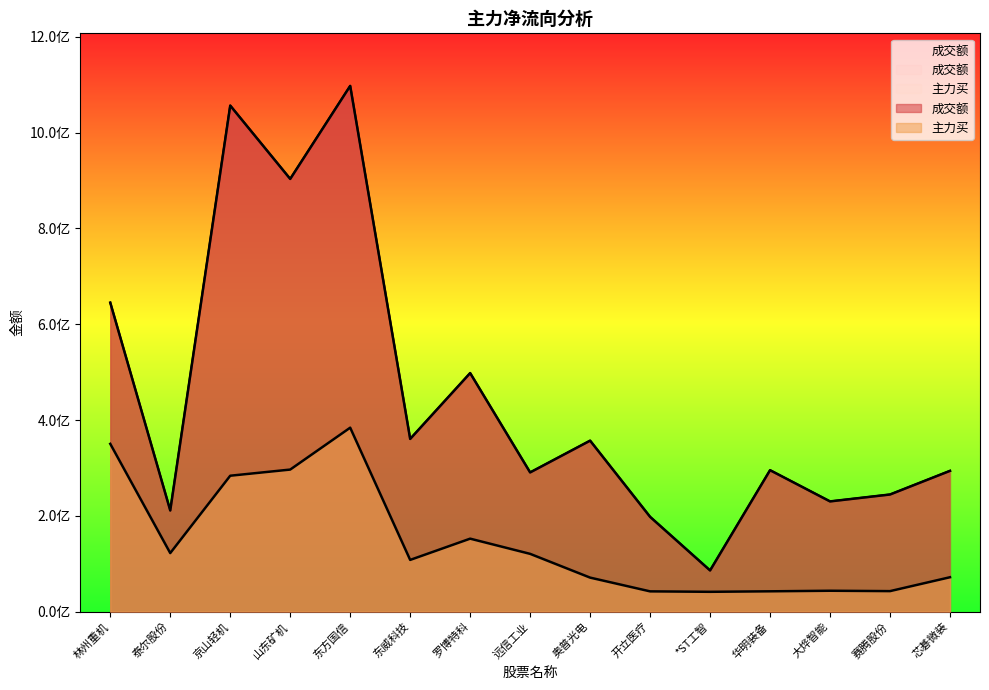

What is the label of the 2nd point from the right?

赛腾股份